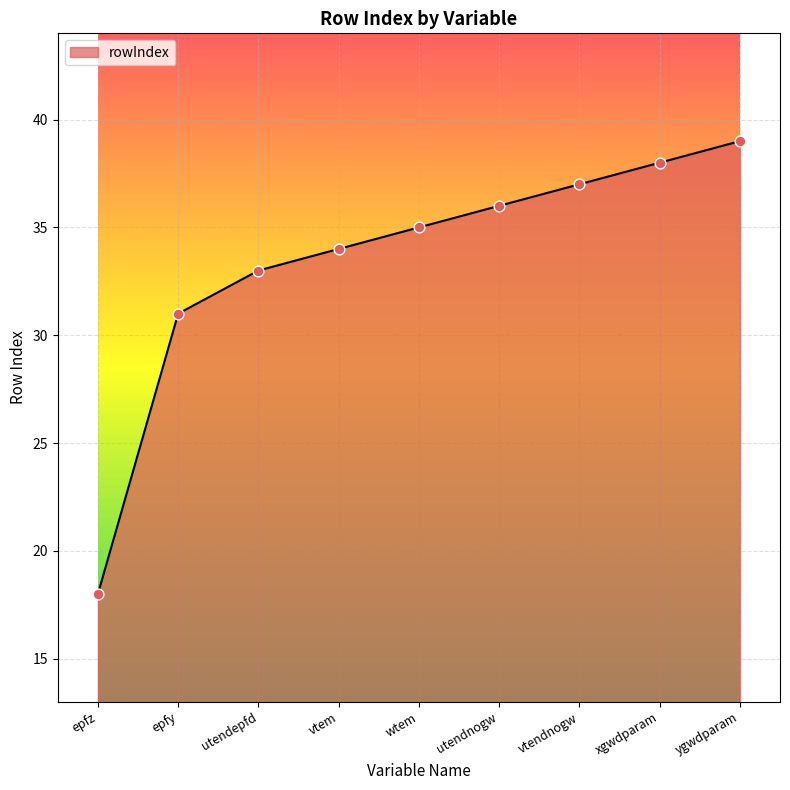

Approximately how many times larger is the value at epfy compared to utendnogw?

0.9